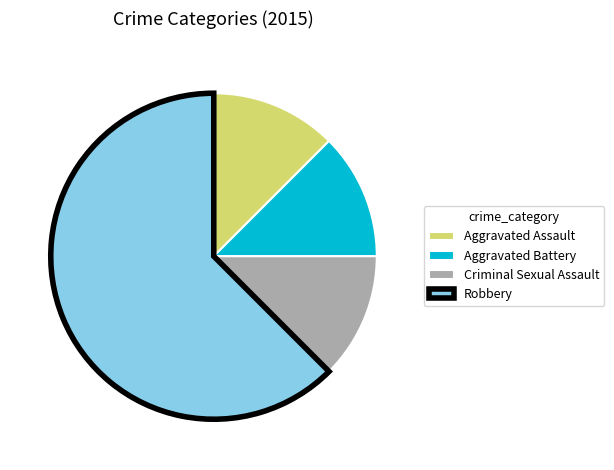

Which category has the biggest portion of the pie?

Robbery